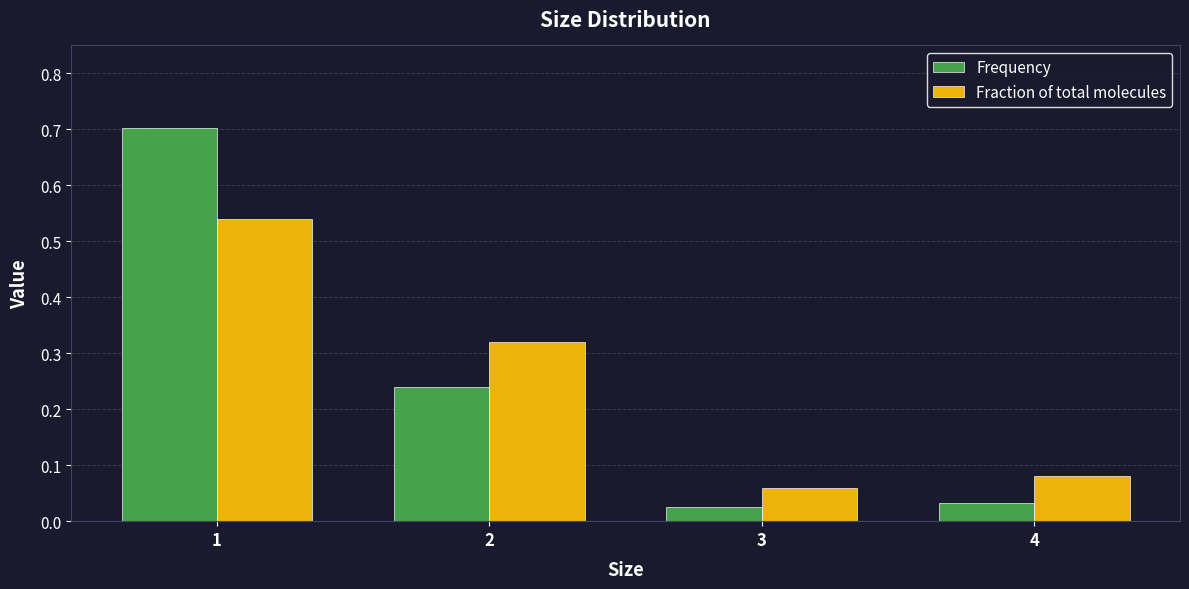

At which label does Frequency reach its peak?

1